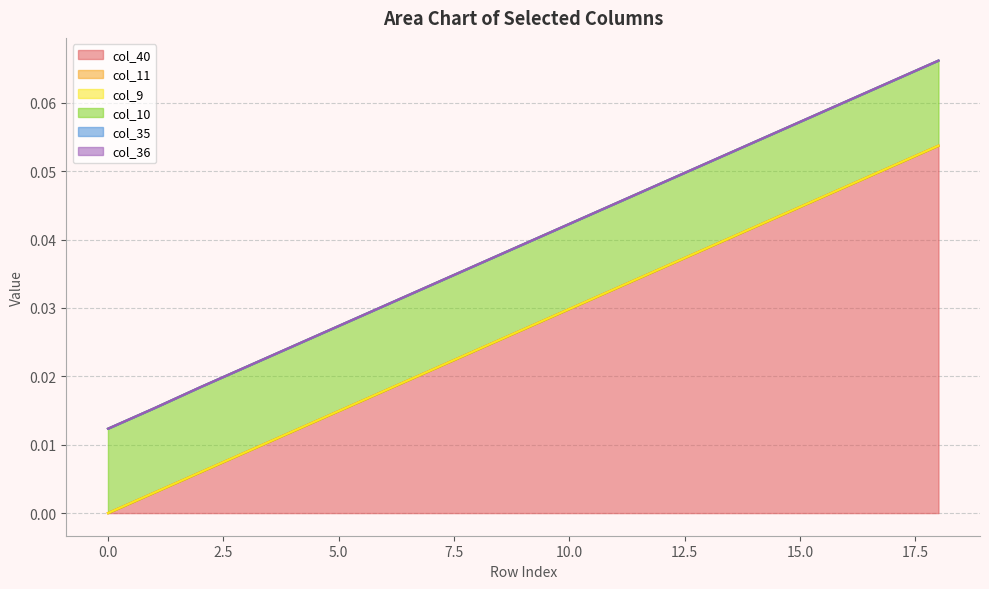

Reading left to right, what are all the values shown in this chart?

col_40: 0=0.0	1=0.0	2=0.0	3=0.0	4=0.0	5=0.0	6=0.0	7=0.0	8=0.0	9=0.0	10=0.0	11=0.0	12=0.0	13=0.0	14=0.0	15=0.0	16=0.0	17=0.1	18=0.1
col_11: 0=0.0	1=0.0	2=0.0	3=0.0	4=0.0	5=0.0	6=0.0	7=0.0	8=0.0	9=0.0	10=0.0	11=0.0	12=0.0	13=0.0	14=0.0	15=0.0	16=0.0	17=0.0	18=0.0
col_9: 0=0.0	1=0.0	2=0.0	3=0.0	4=0.0	5=0.0	6=0.0	7=0.0	8=0.0	9=0.0	10=0.0	11=0.0	12=0.0	13=0.0	14=0.0	15=0.0	16=0.0	17=0.0	18=0.0
col_10: 0=0.0	1=0.0	2=0.0	3=0.0	4=0.0	5=0.0	6=0.0	7=0.0	8=0.0	9=0.0	10=0.0	11=0.0	12=0.0	13=0.0	14=0.0	15=0.0	16=0.0	17=0.0	18=0.0
col_35: 0=0.0	1=0.0	2=0.0	3=0.0	4=0.0	5=0.0	6=0.0	7=0.0	8=0.0	9=0.0	10=0.0	11=0.0	12=0.0	13=0.0	14=0.0	15=0.0	16=0.0	17=0.0	18=0.0
col_36: 0=0.0	1=0.0	2=0.0	3=0.0	4=0.0	5=0.0	6=0.0	7=0.0	8=0.0	9=0.0	10=0.0	11=0.0	12=0.0	13=0.0	14=0.0	15=0.0	16=0.0	17=0.0	18=0.0